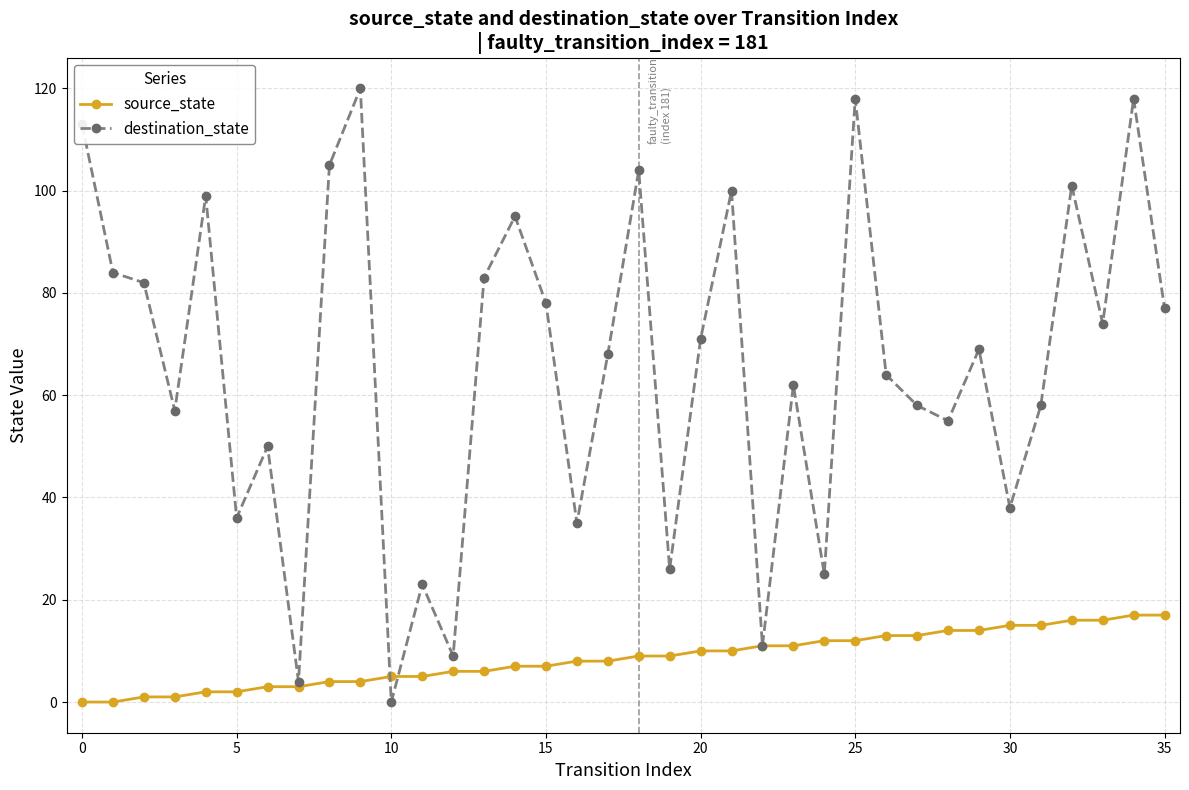

Which series has the largest total across all categories?

destination_state